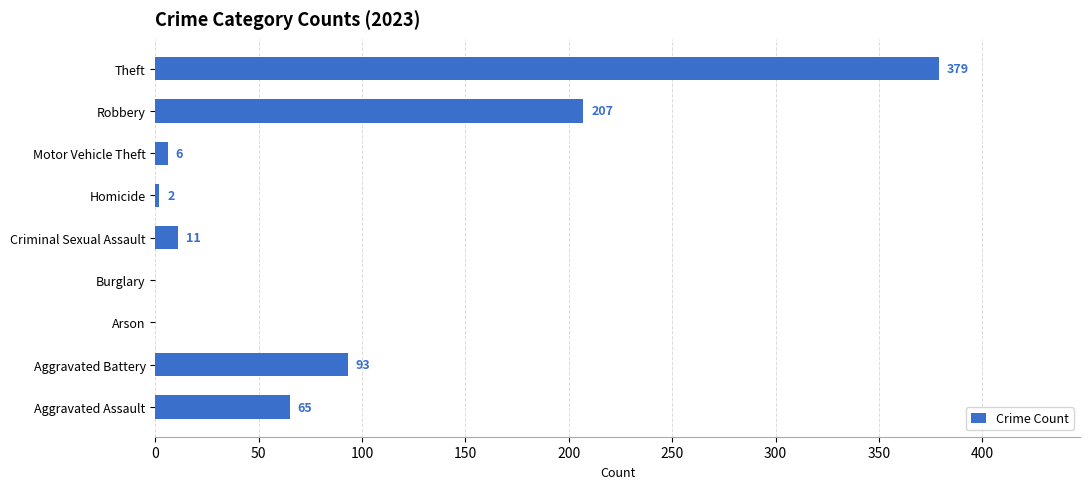

How many positive values are there?

7